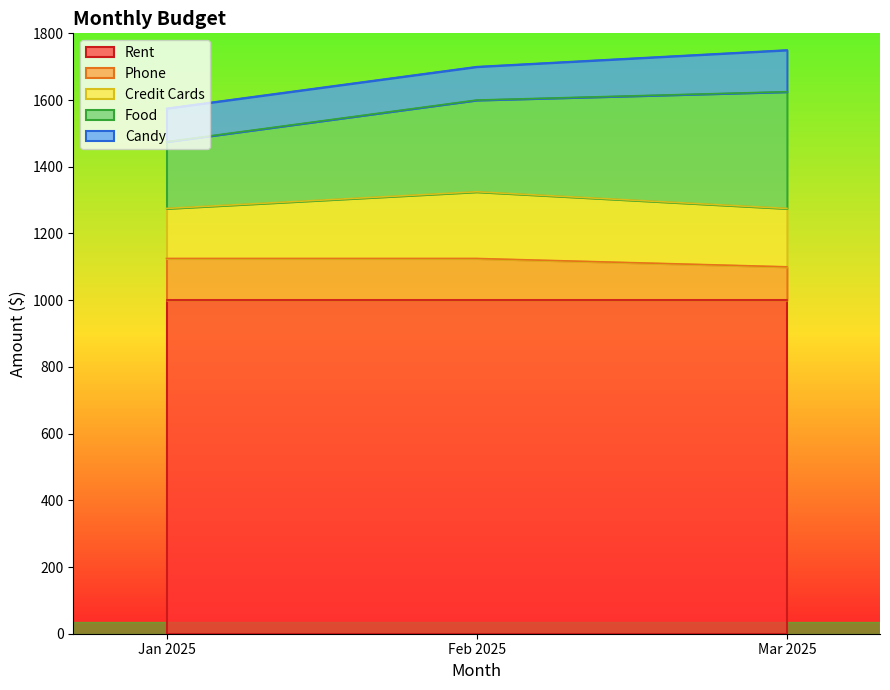

What is the sum of all Rent values?

3000